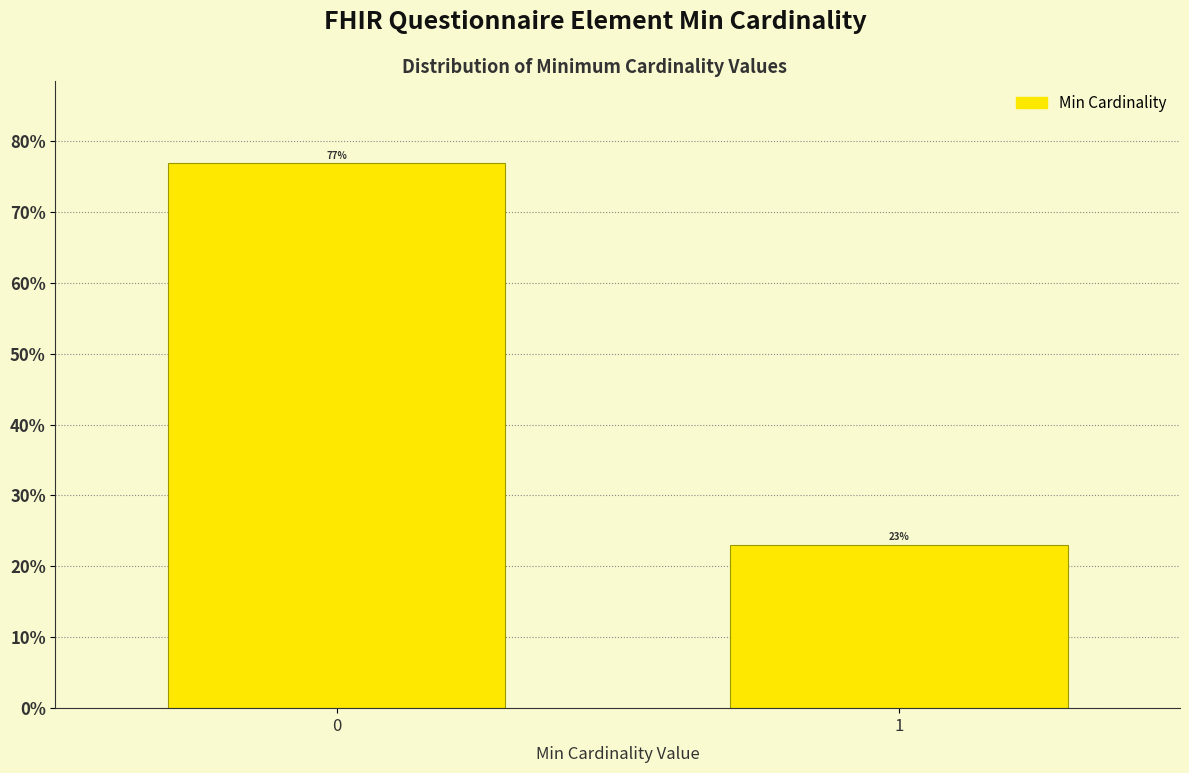

Read the value at 1.

23.1